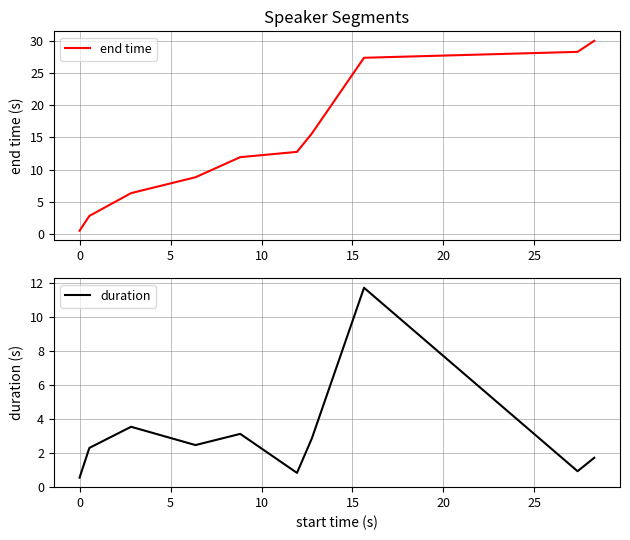

True or false: end time and duration cross at least once.

False